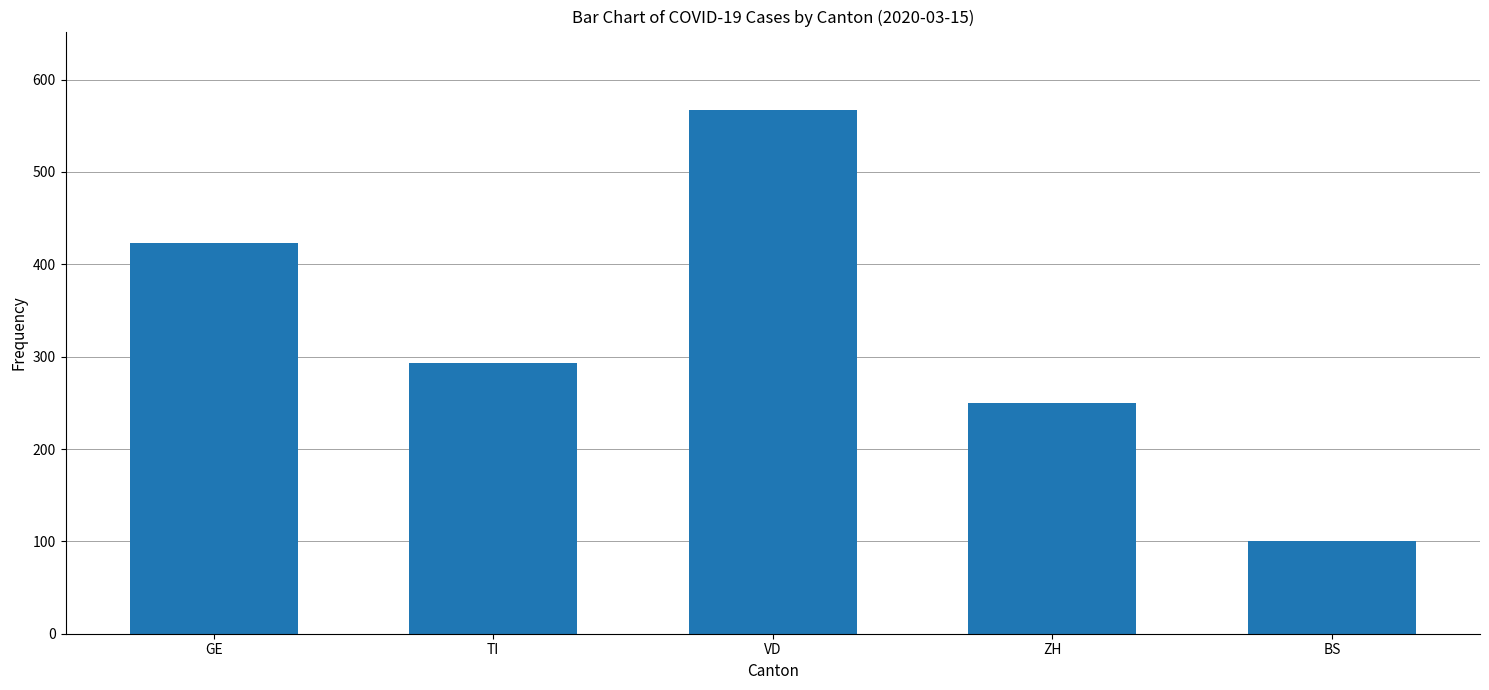

How many bars are there in total?

5